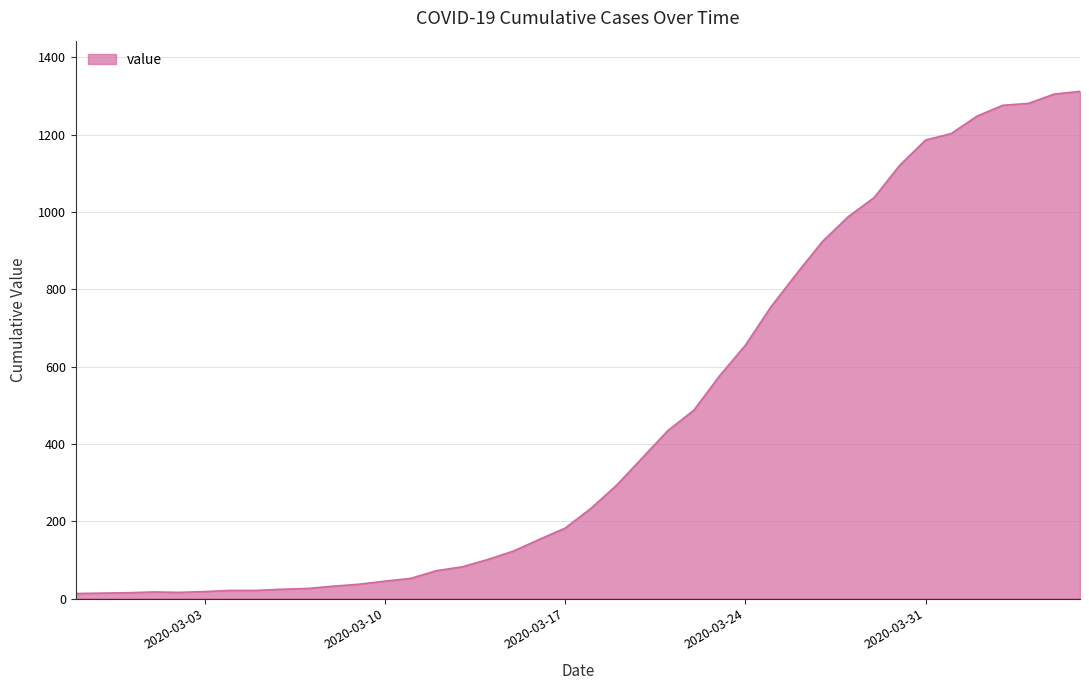

What is the greatest value displayed?

1312